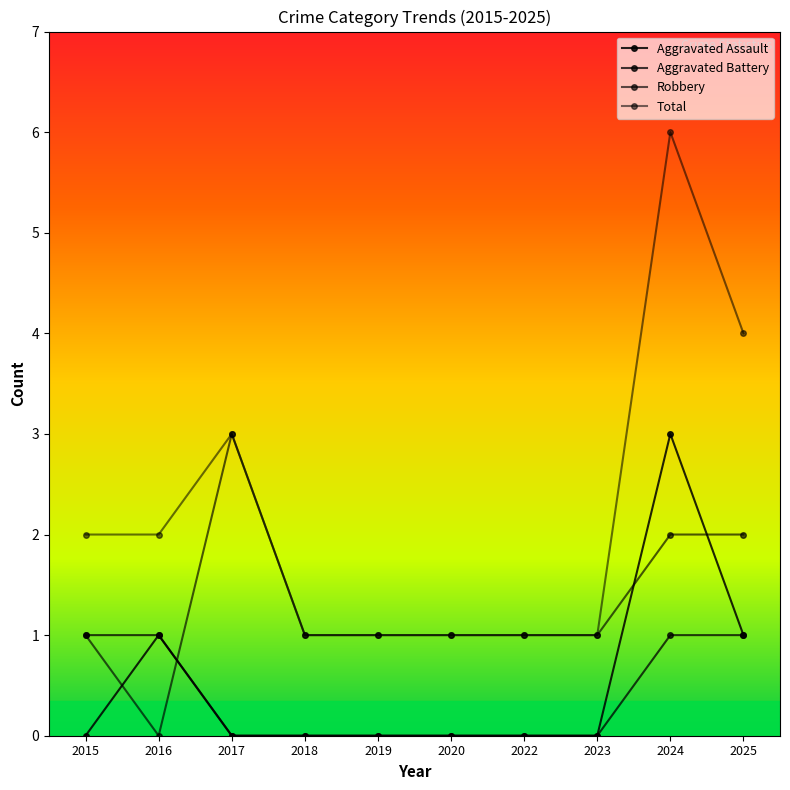

Is this an area chart (filled region under the line)?

No